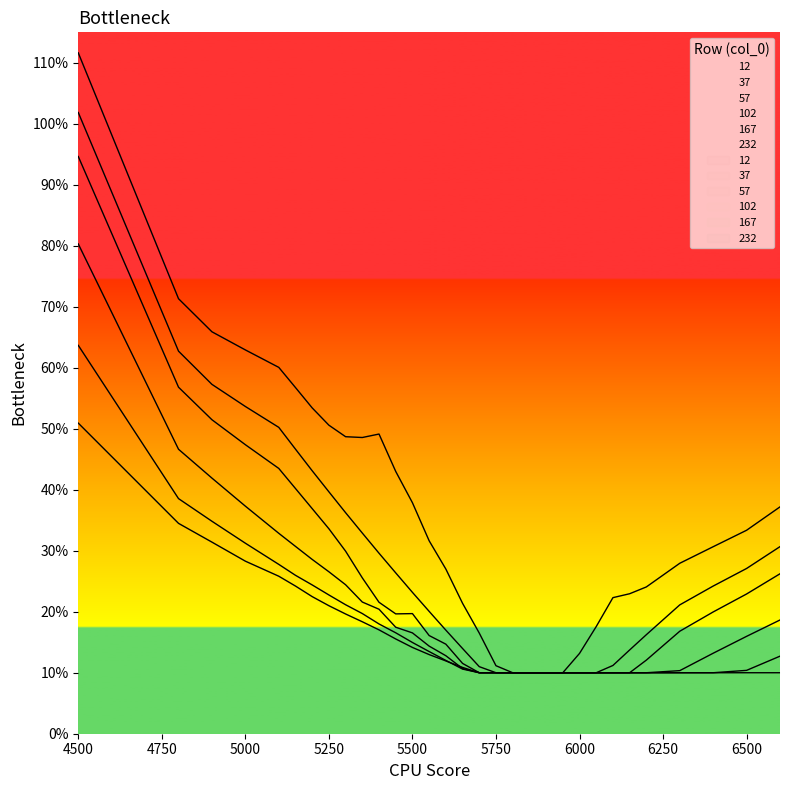

What is the highest value of the 57 series?

0.9